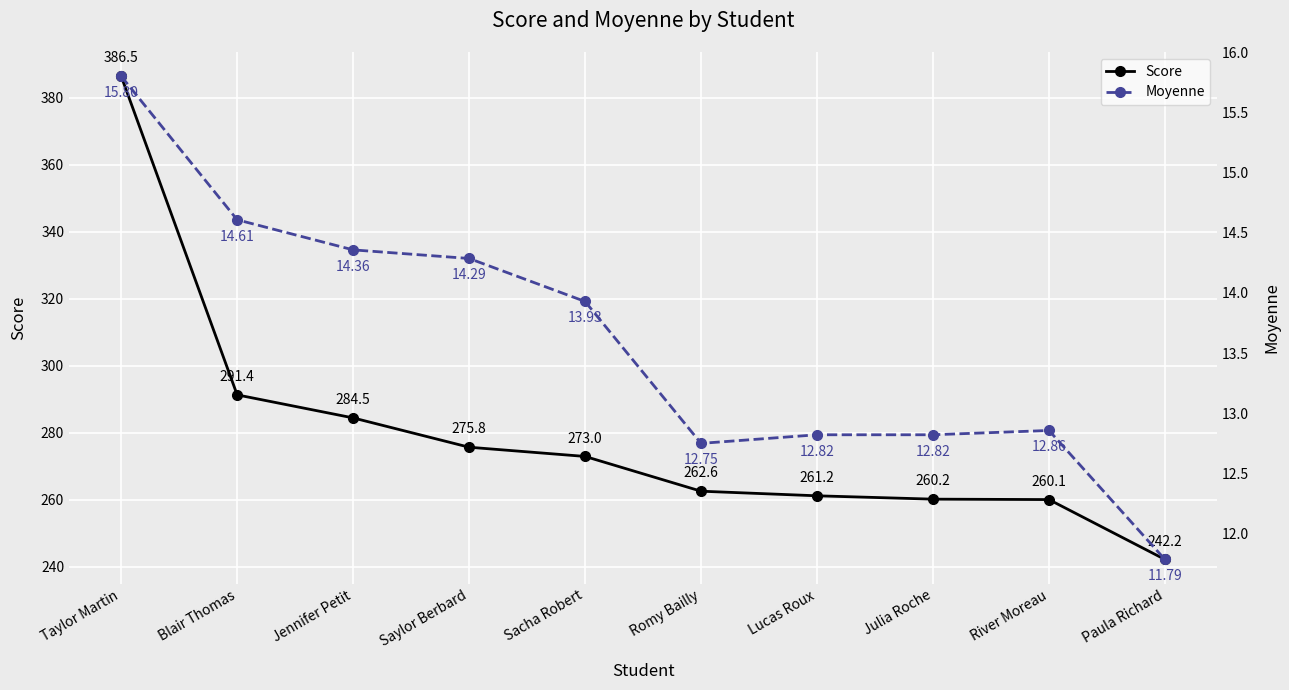

Between Jennifer Petit and Romy Bailly, which series saw the biggest shift?

Score